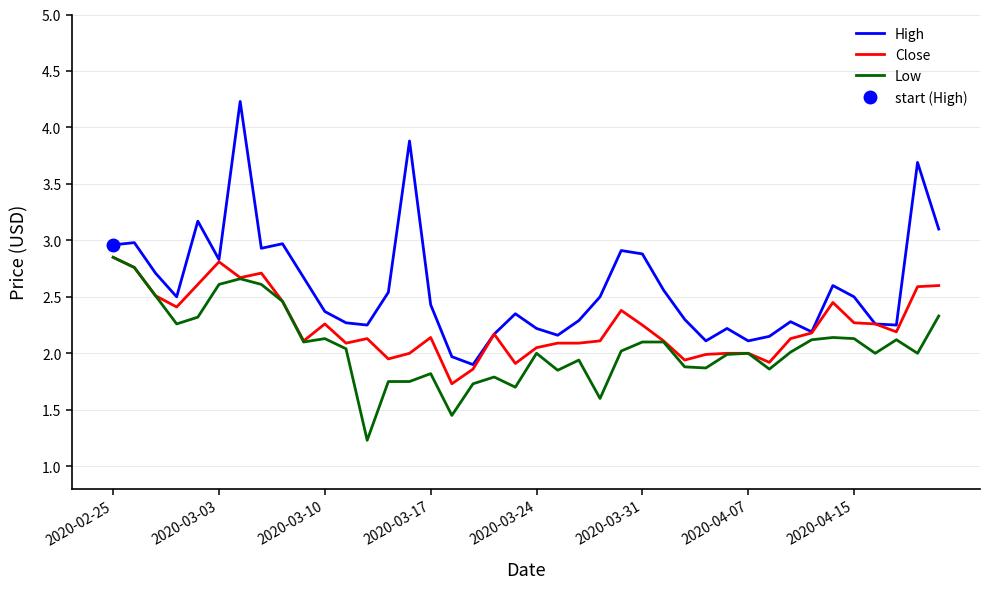

Which series has the largest total across all categories?

High